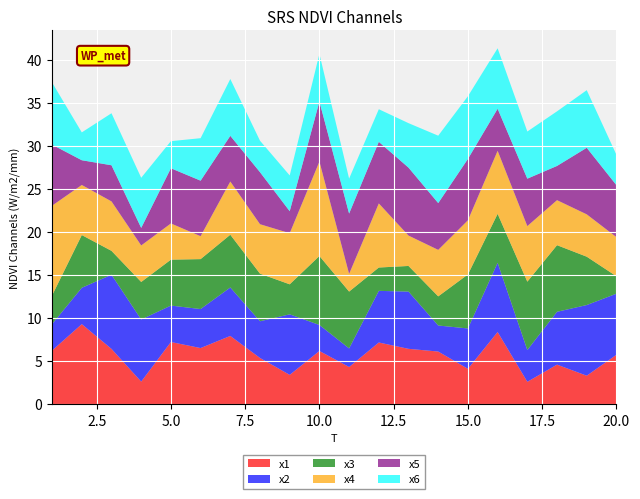

Reading left to right, list all the values displayed in this chart.

x1: 6.2	9.3	6.4	2.6	7.2	6.5	7.9	5.4	3.4	6.2	4.3	7.2	6.4	6.1	4.1	8.4	2.6	4.6	3.3	5.7
x2: 3.1	4.2	8.6	7.2	4.2	4.5	5.6	4.3	7.0	3.0	2.2	6.0	6.6	3.0	4.7	8.0	3.7	6.1	8.2	7.1
x3: 3.3	6.1	2.8	4.4	5.3	5.8	6.1	5.5	3.5	8.0	6.6	2.7	3.0	3.4	6.3	5.7	7.9	7.7	5.6	2.0
x4: 10.4	5.8	5.7	4.2	4.2	2.7	6.2	5.7	5.9	11.0	2.1	7.4	3.5	5.4	6.3	7.3	6.4	5.2	4.9	4.5
x5: 7.1	2.9	4.2	2.0	6.4	6.4	5.3	6.0	2.6	7.0	7.0	7.1	7.9	5.4	7.1	4.9	5.5	4.0	7.7	6.0
x6: 7.2	3.2	6.0	5.8	3.1	4.9	6.6	3.7	4.2	5.5	4.1	3.8	5.2	7.8	7.3	7.0	5.5	6.3	6.7	3.5